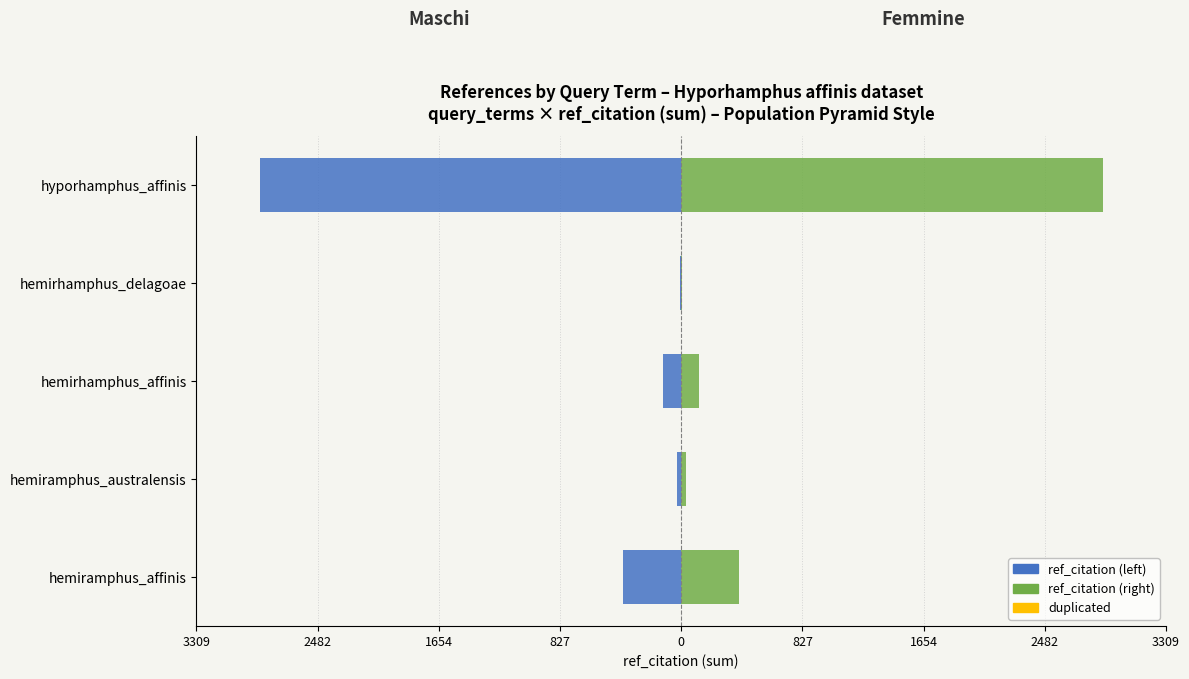

The value of ref_citation (Femmine side) at hemirhamphus_affinis is 122.0. True or false?

True